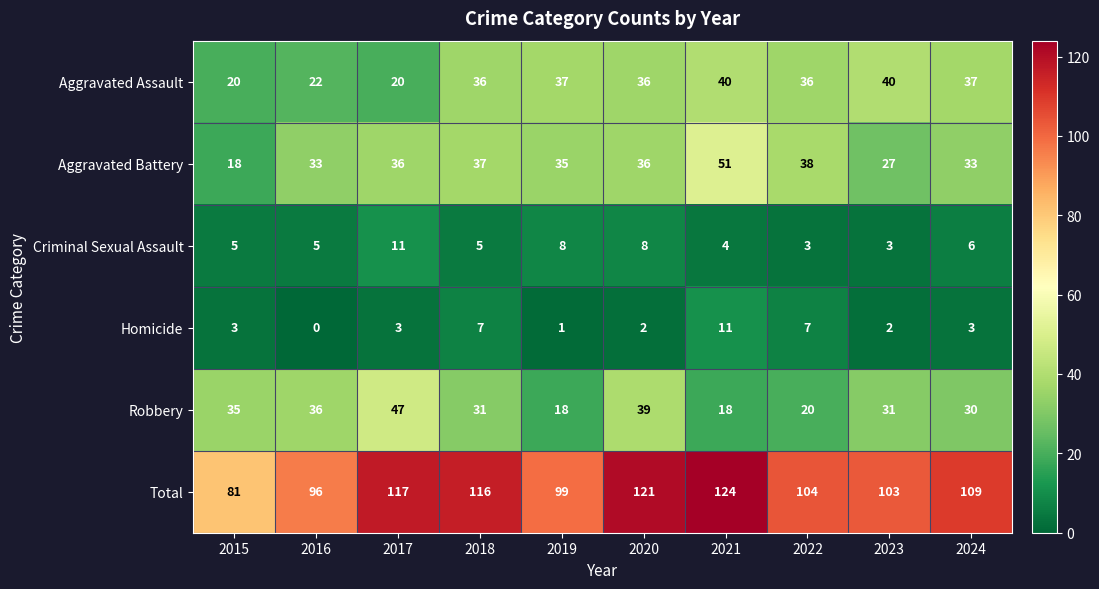

At which category is the sum across all series the highest?

2021